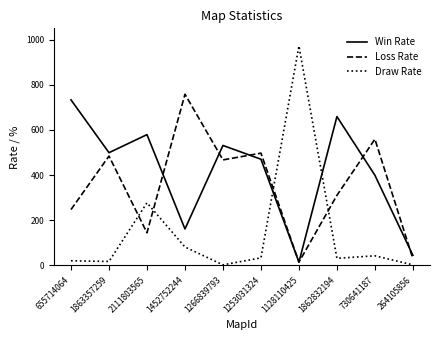

The value of Draw Rate at 1862832194 is 31. True or false?

True